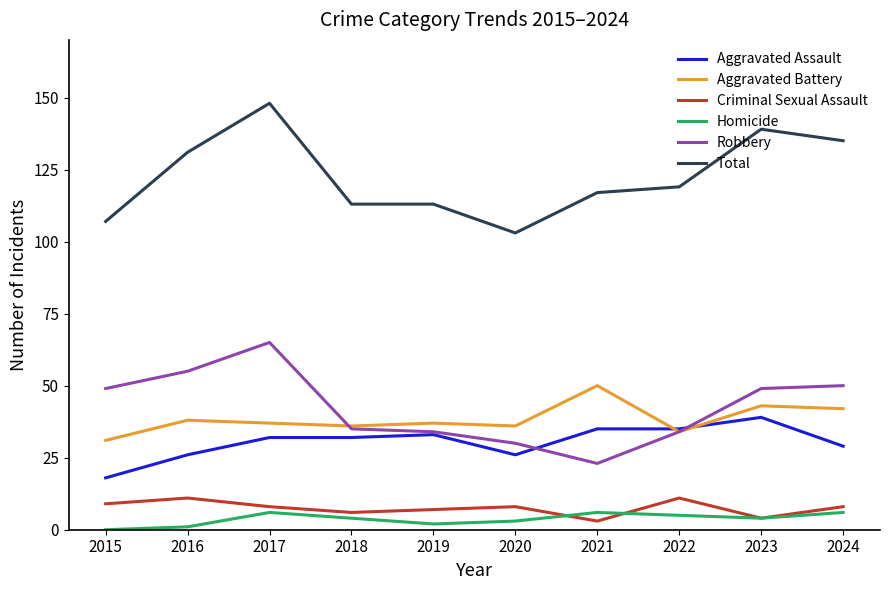

Does the chart have visible grid lines?

No